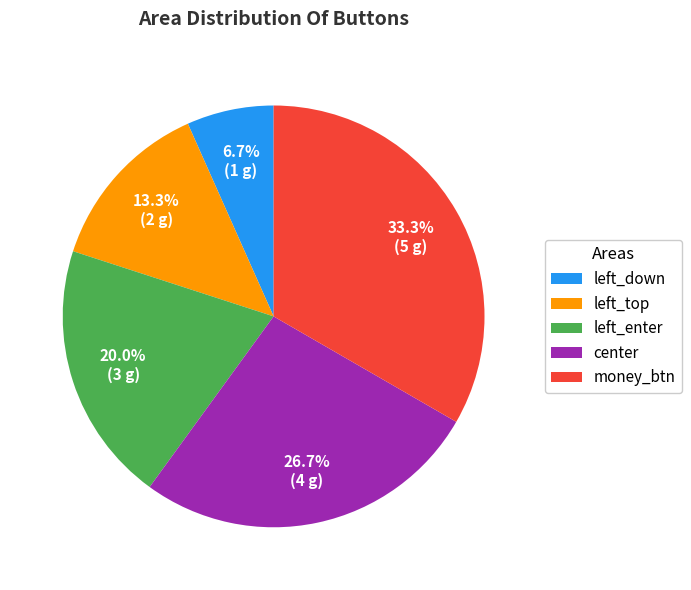

Count the number of slices in the pie.

5